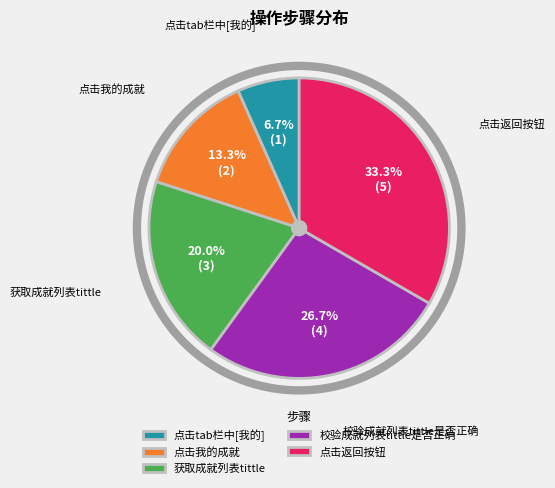

Does 点击返回按钮 represent more than half of the total?

No